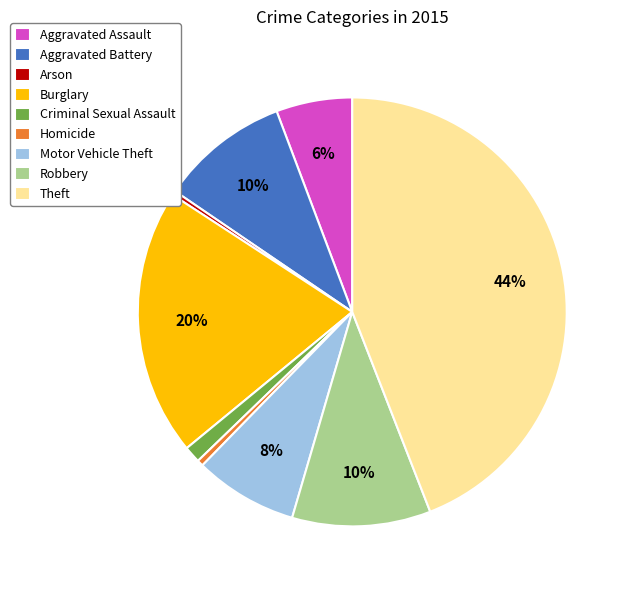

Count the number of slices in the pie.

9